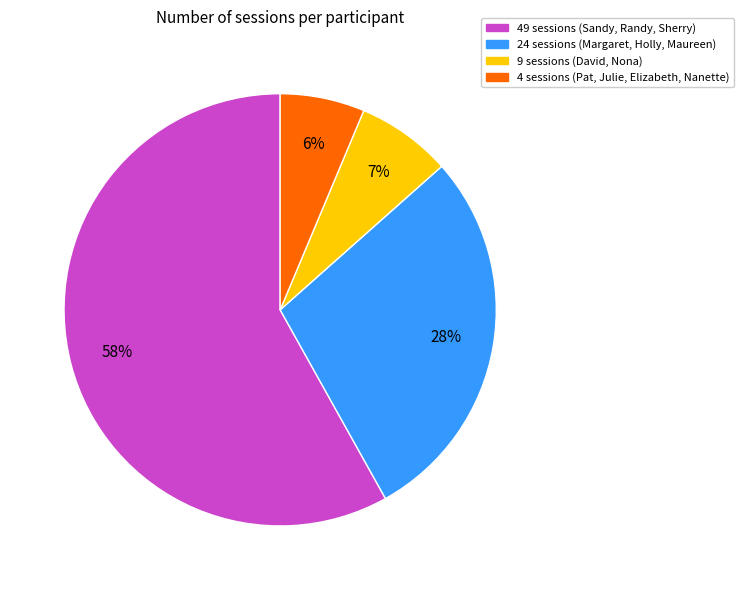

Is there any slice that represents more than half of the pie?

Yes